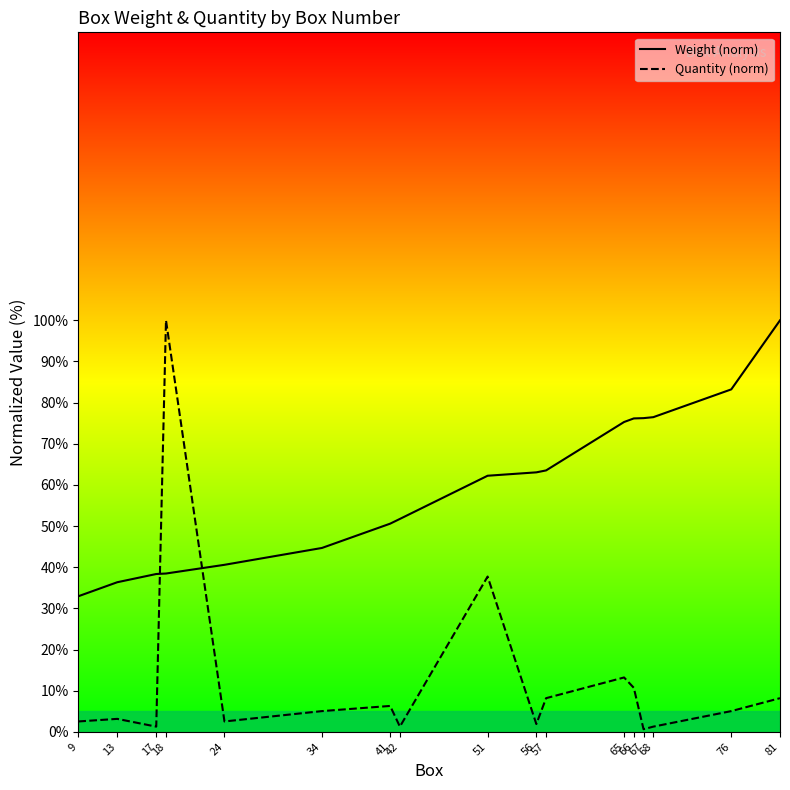

What value does the Quantity (norm) series have at 76?

5.0